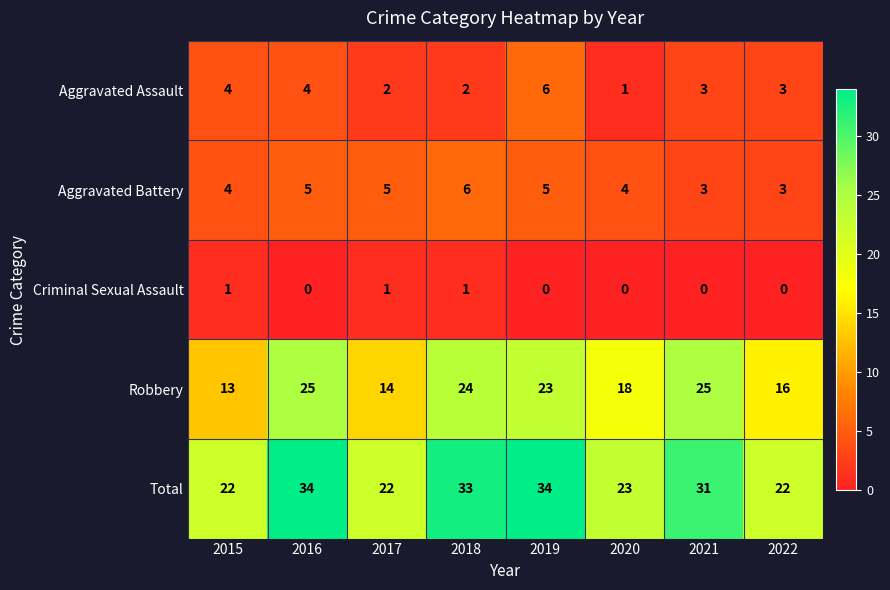

The value of Total at 2022 is 22. True or false?

True